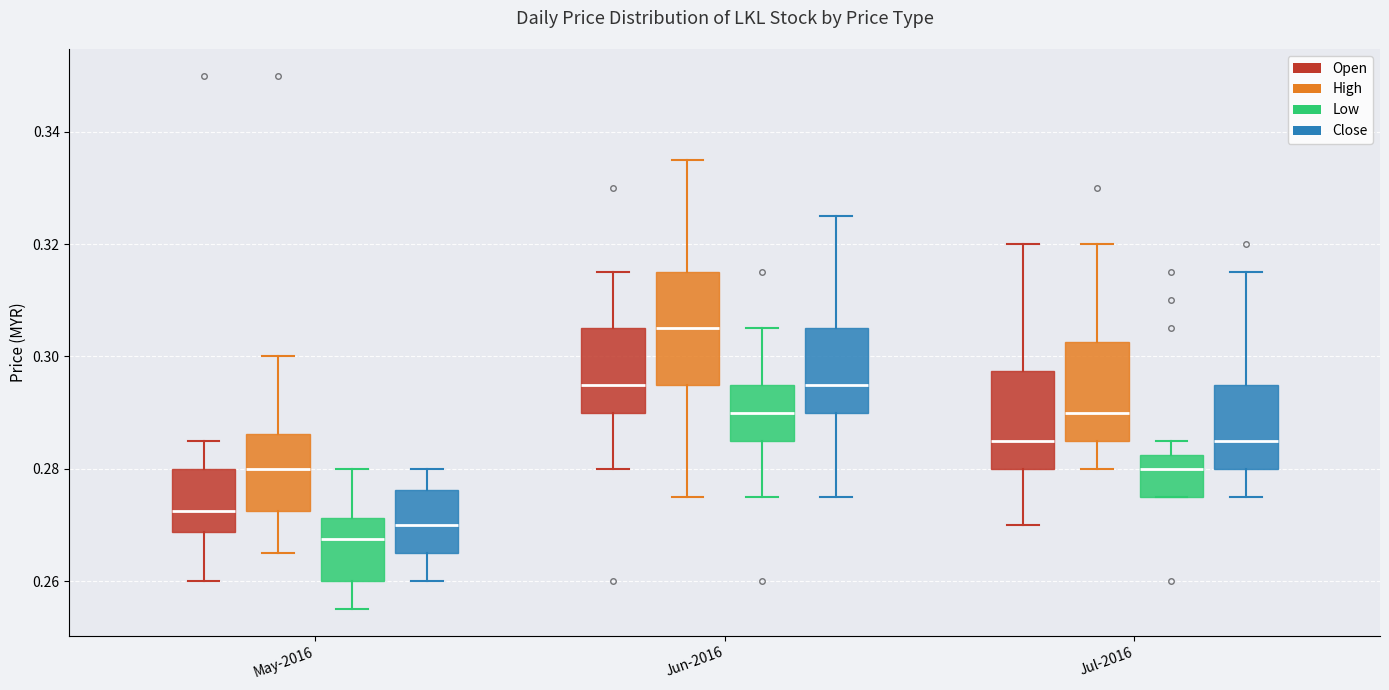

Reading left to right, read every box against the y-axis: the position of its median line, the range the box covers, and the ends of its whiskers. The values are not printed on the chart, so give them approximately, as read against the axis.

May-2016 (Open): median 0.272, box 0.268 to 0.280, whiskers 0.260 to 0.286
May-2016 (High): median 0.280, box 0.272 to 0.286, whiskers 0.266 to 0.300
May-2016 (Low): median 0.268, box 0.260 to 0.272, whiskers 0.256 to 0.280
May-2016 (Close): median 0.270, box 0.266 to 0.276, whiskers 0.260 to 0.280
Jun-2016 (Open): median 0.296, box 0.290 to 0.306, whiskers 0.280 to 0.316
Jun-2016 (High): median 0.306, box 0.296 to 0.316, whiskers 0.276 to 0.336
Jun-2016 (Low): median 0.290, box 0.286 to 0.296, whiskers 0.276 to 0.306
Jun-2016 (Close): median 0.296, box 0.290 to 0.306, whiskers 0.276 to 0.326
Jul-2016 (Open): median 0.286, box 0.280 to 0.298, whiskers 0.270 to 0.320
Jul-2016 (High): median 0.290, box 0.286 to 0.302, whiskers 0.280 to 0.320
Jul-2016 (Low): median 0.280, box 0.276 to 0.282, whiskers 0.276 to 0.286
Jul-2016 (Close): median 0.286, box 0.280 to 0.296, whiskers 0.276 to 0.316